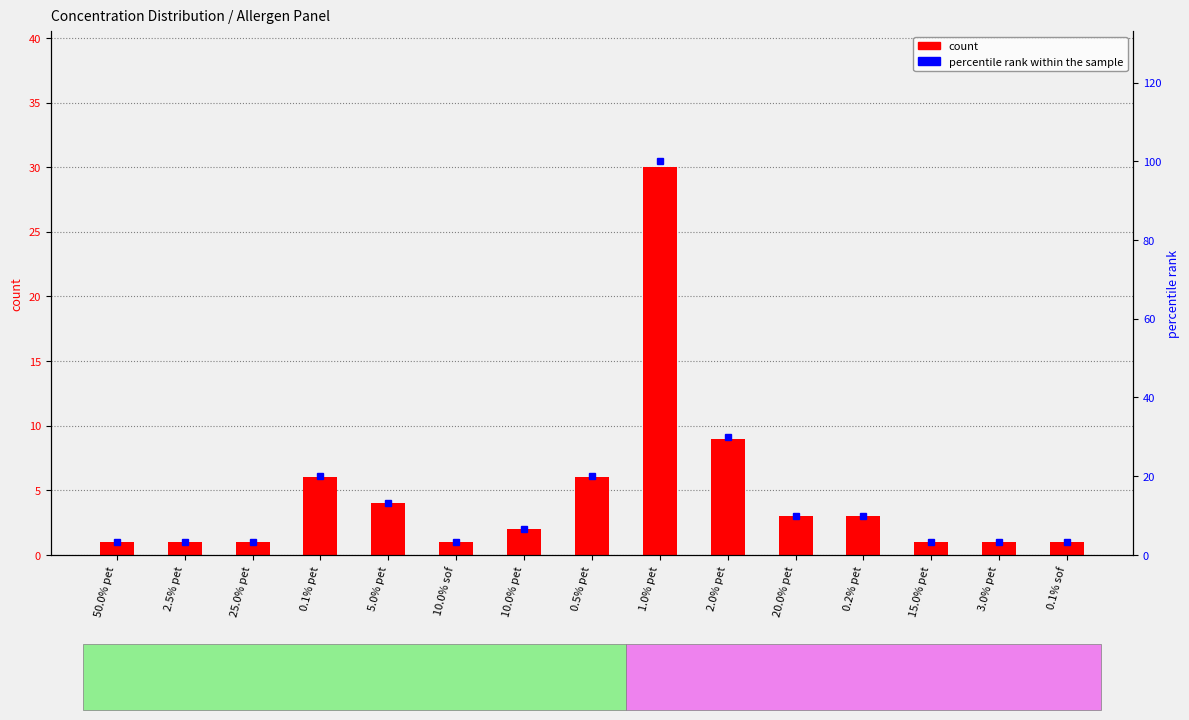

Which series has the largest total across all categories?

percentile rank within the sample